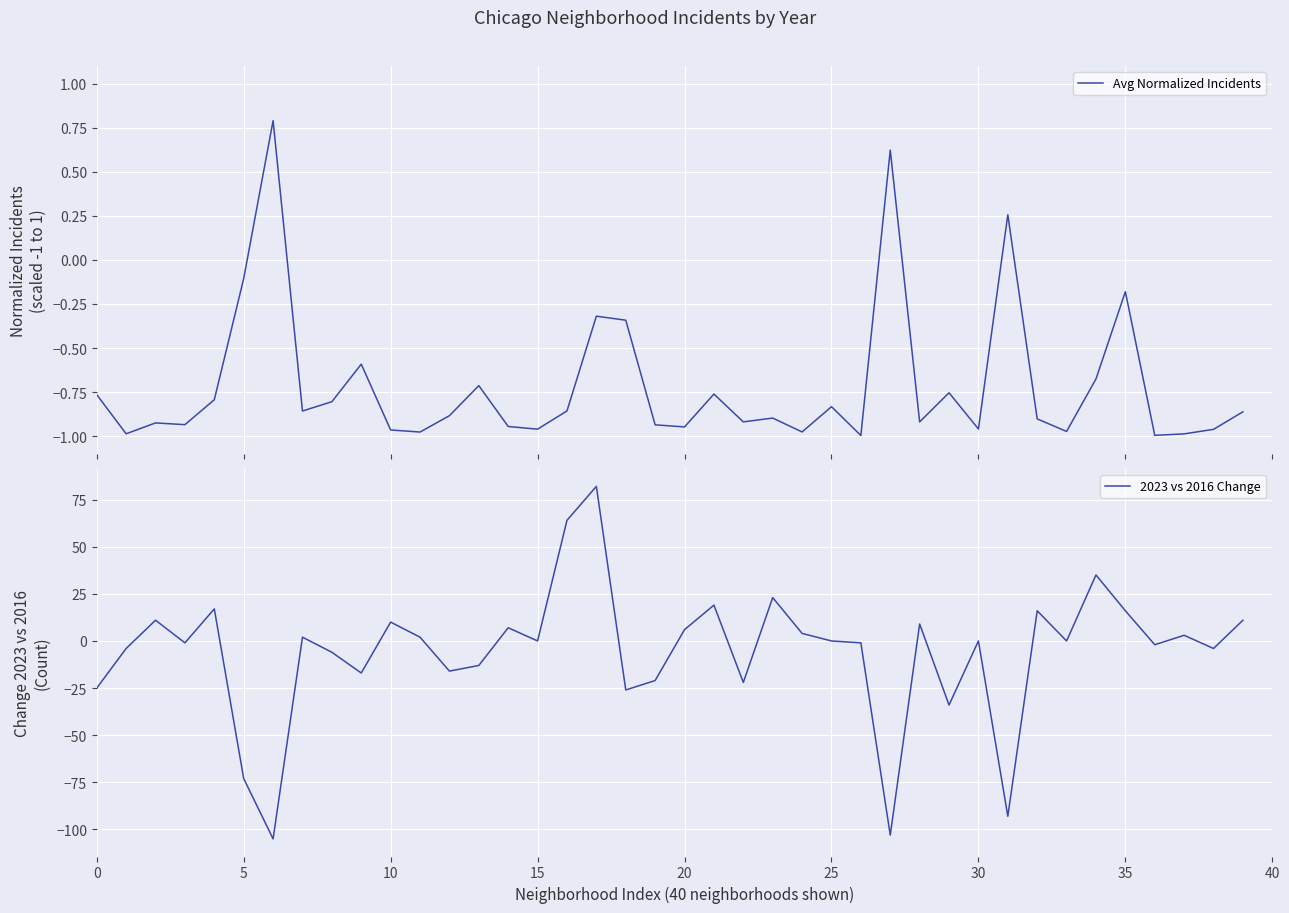

What is the difference between the maximum and minimum values in the Avg Normalized Incidents series?

1.8